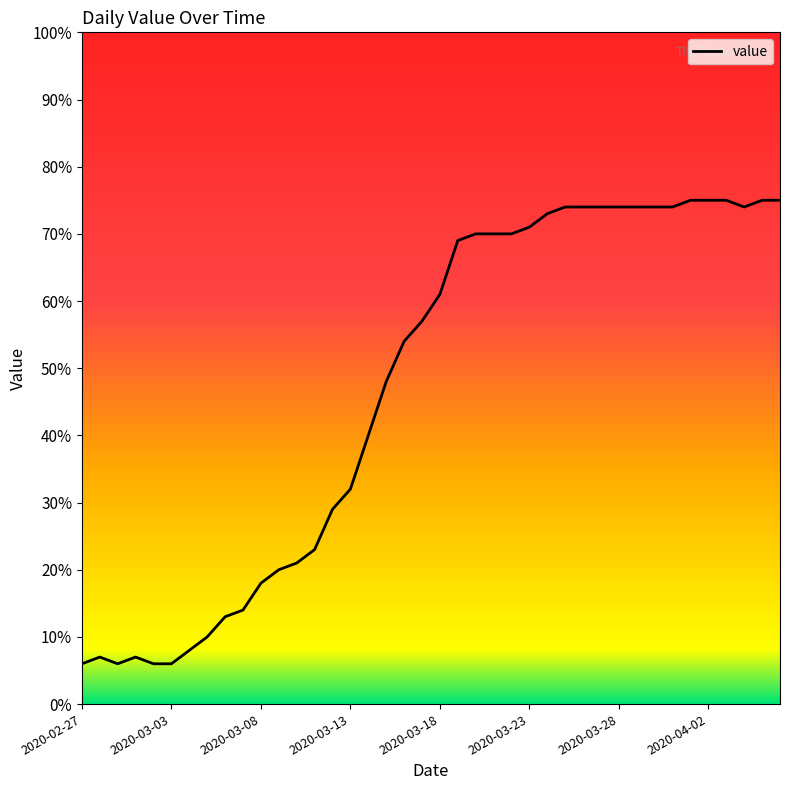

How many lines are shown in the chart?

1